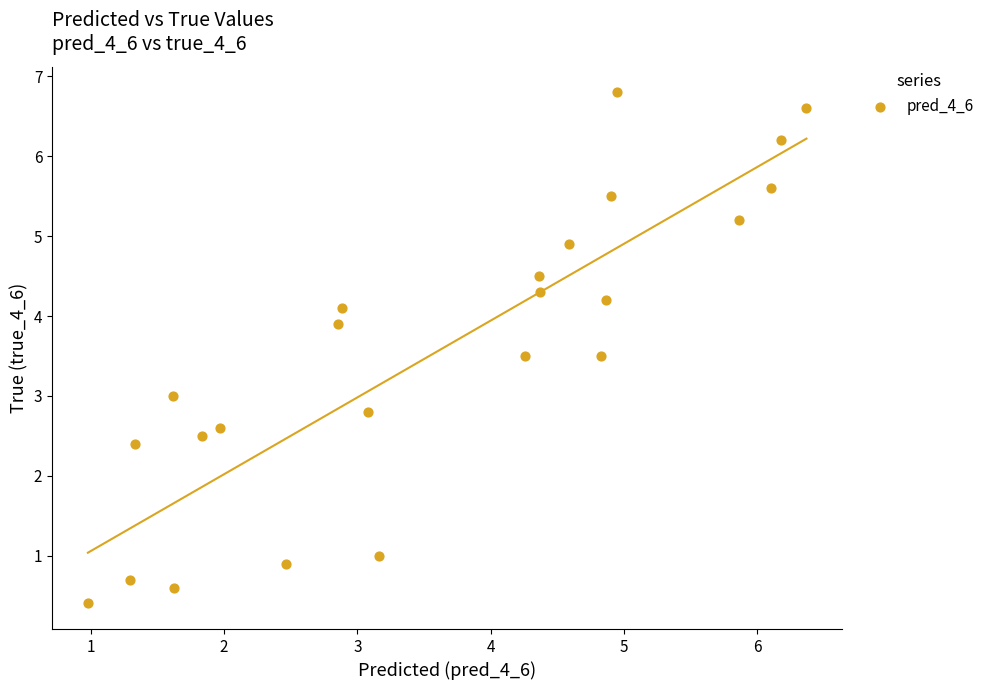

What is the range of Y values (max minus min)?

6.4